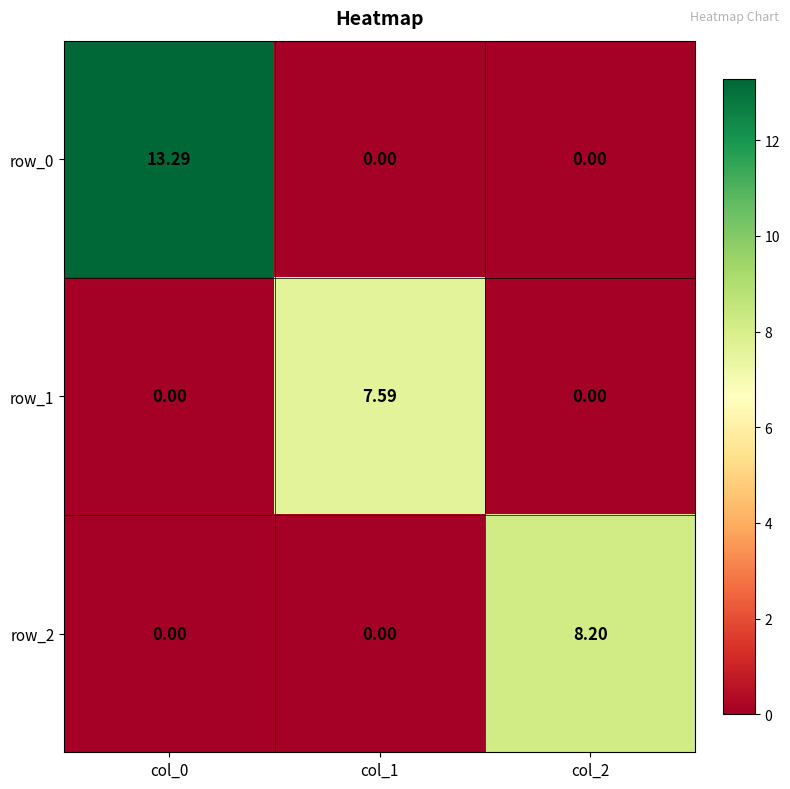

What is the spread (max minus min) of values at col_1?

7.6